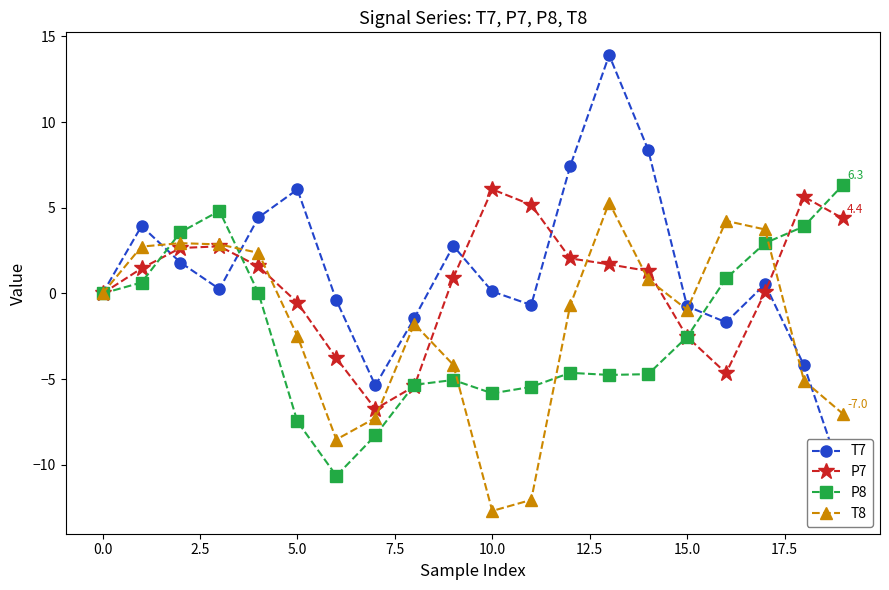

How many positive values does the P7 series have?

13